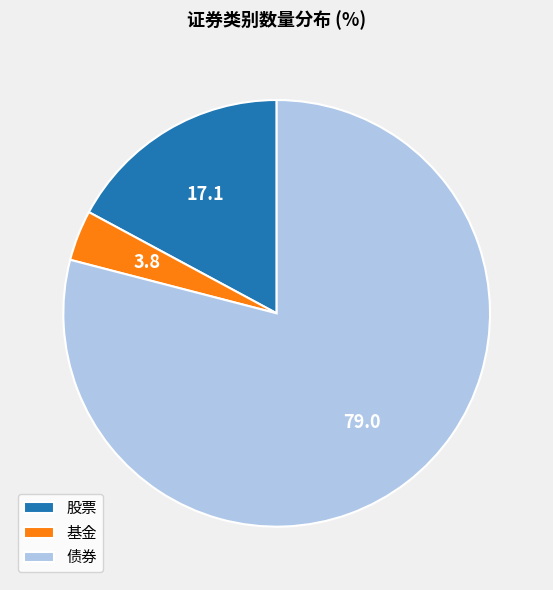

Combined, do 债券 and 股票 account for over 50%?

Yes